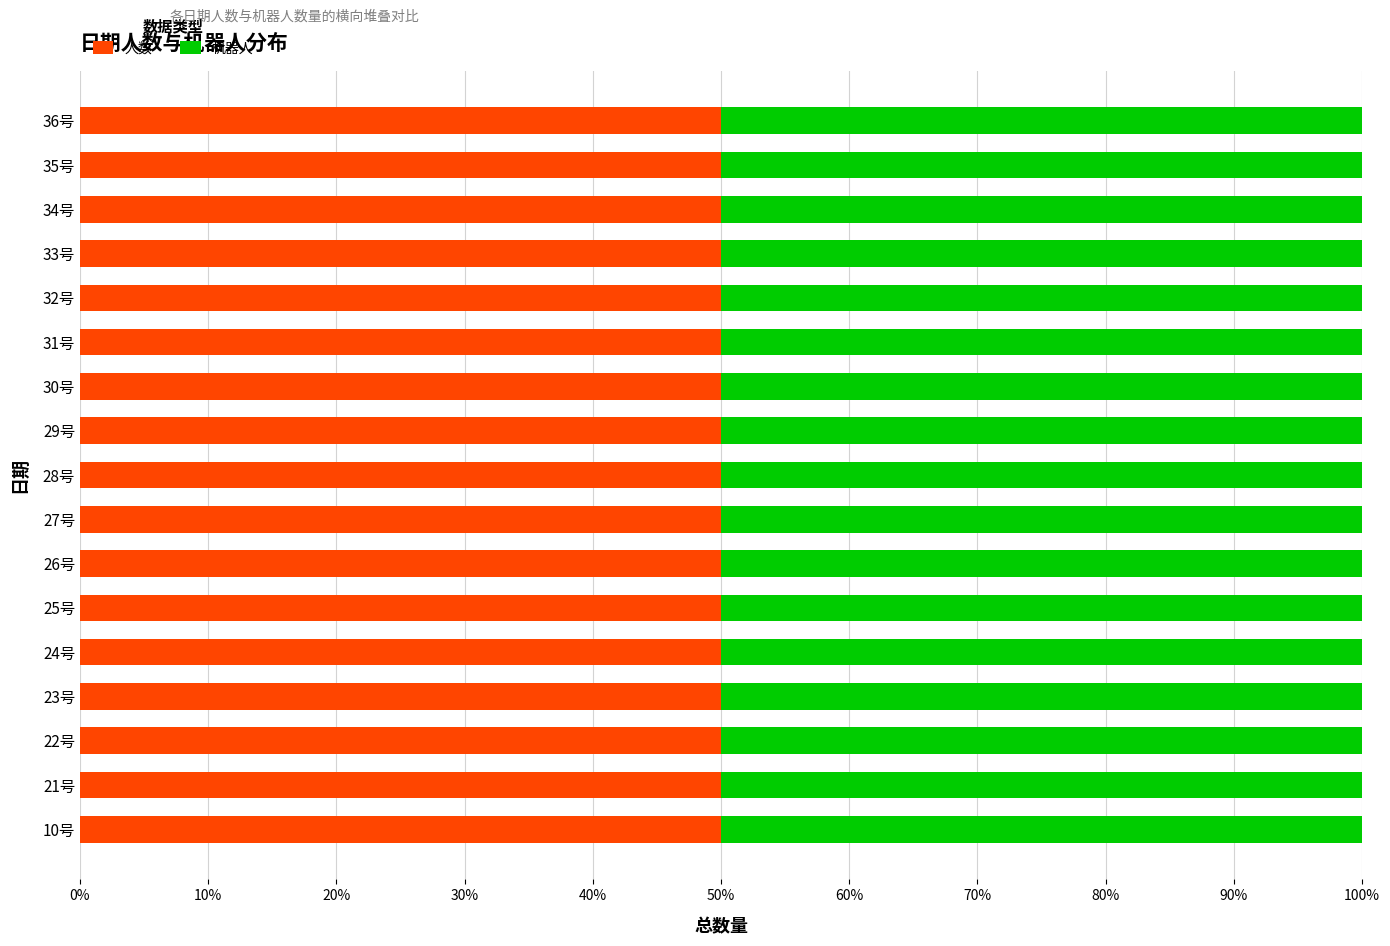

Is it true that 人数 equals 50 at 29号?

True